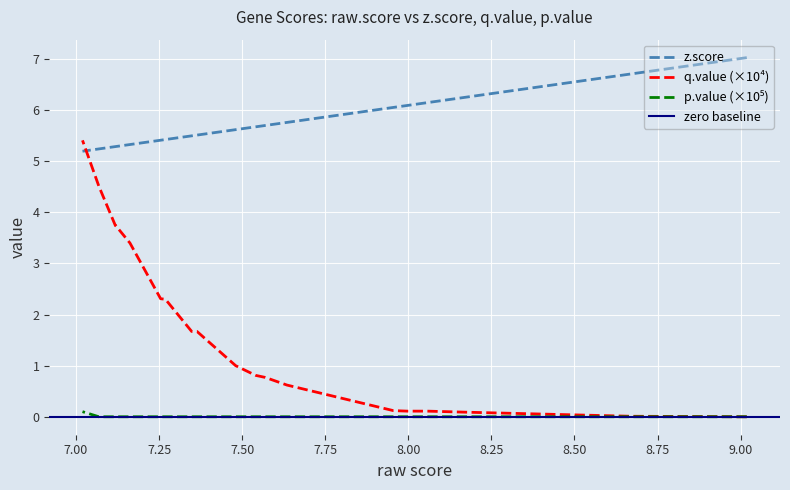

Is it true that raw.score equals 4.5 at NUP214?

False